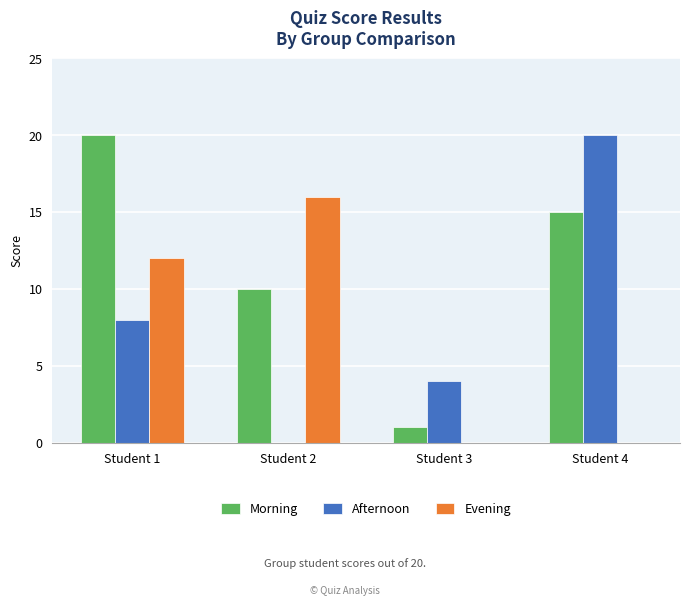

The Afternoon series shows 13 at Student 1. True or false?

False